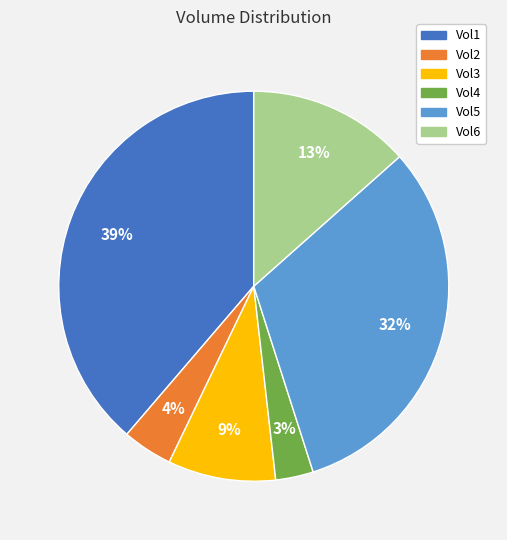

What is the smallest slice in the pie chart?

Vol4